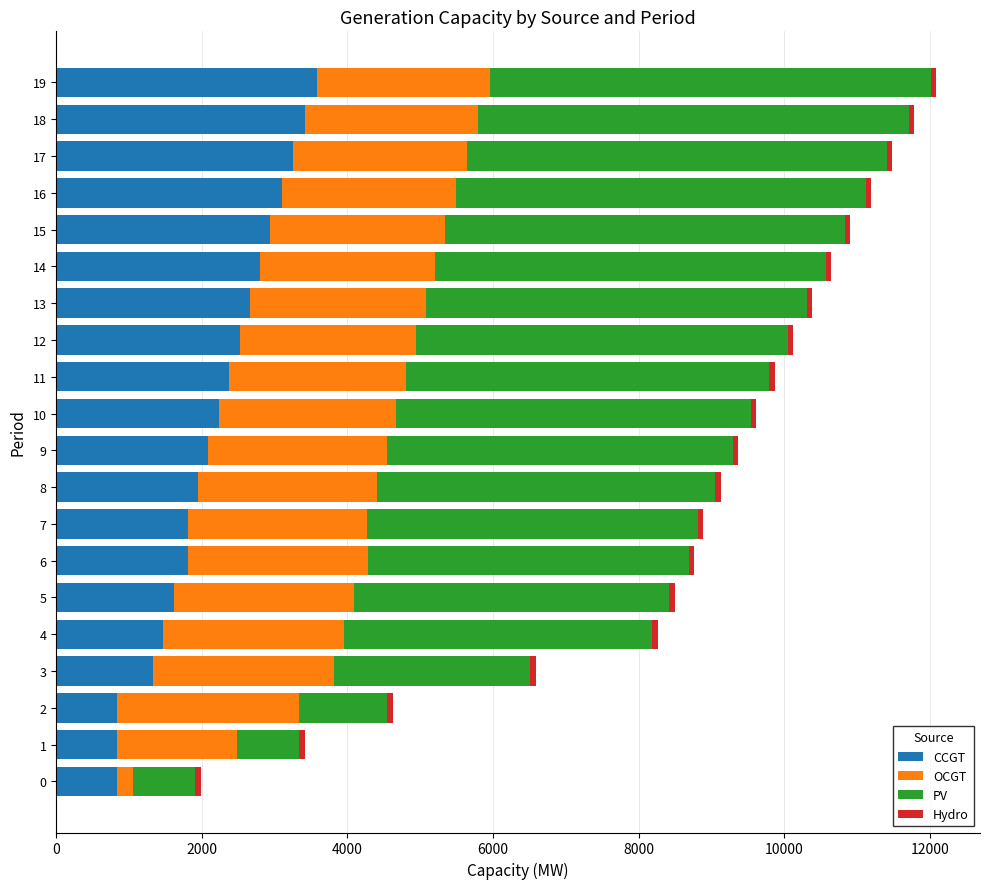

What is the difference between the second highest and minimum values in the CCGT series?

2594